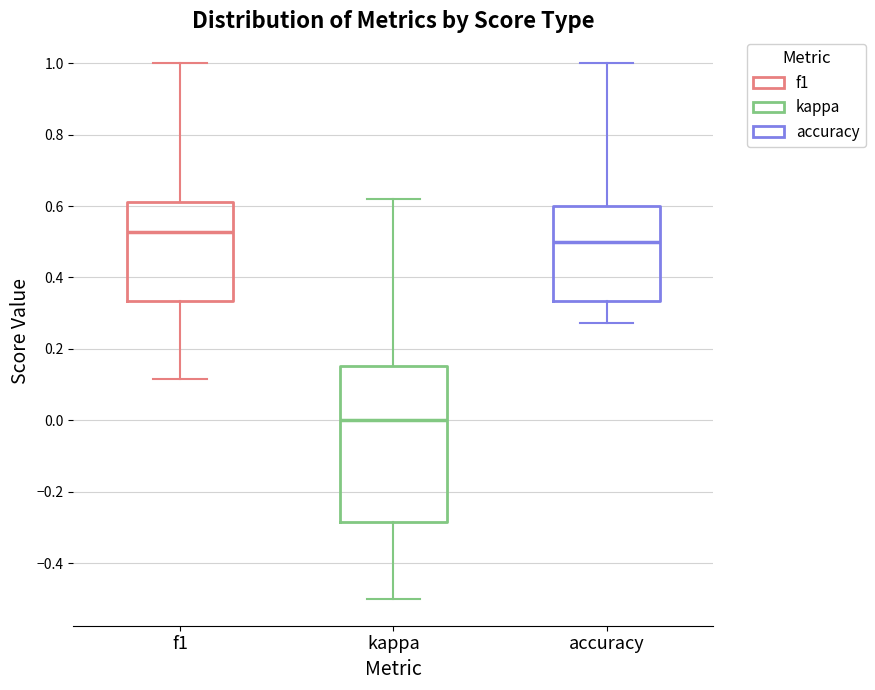

Reading left to right, transcribe this box plot: for each box, give where its median line is, the range the box spans, and where its two whiskers end, as read against the y-axis. The values are not printed on the chart, so give them approximately, as read against the axis.

f1: median 0.52, box 0.34 to 0.62, whiskers 0.12 to 1.00
kappa: median 0.00, box -0.28 to 0.16, whiskers -0.50 to 0.62
accuracy: median 0.50, box 0.34 to 0.60, whiskers 0.28 to 1.00